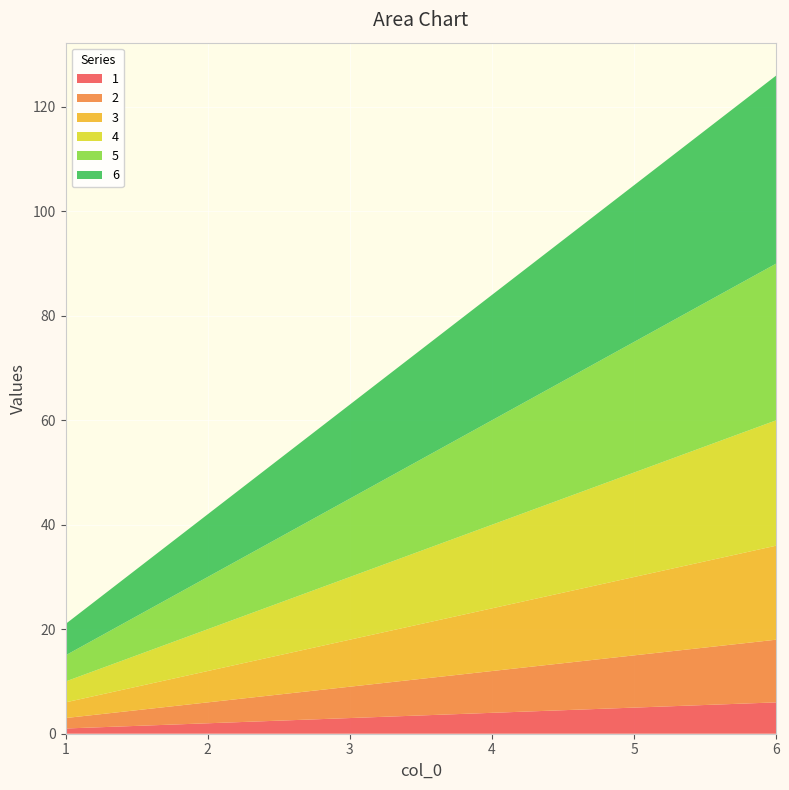

Reading right to left, what are all the values shown in this chart?

1: 6=6	5=5	4=4	3=3	2=2	1=1
2: 6=12	5=10	4=8	3=6	2=4	1=2
3: 6=18	5=15	4=12	3=9	2=6	1=3
4: 6=24	5=20	4=16	3=12	2=8	1=4
5: 6=30	5=25	4=20	3=15	2=10	1=5
6: 6=36	5=30	4=24	3=18	2=12	1=6